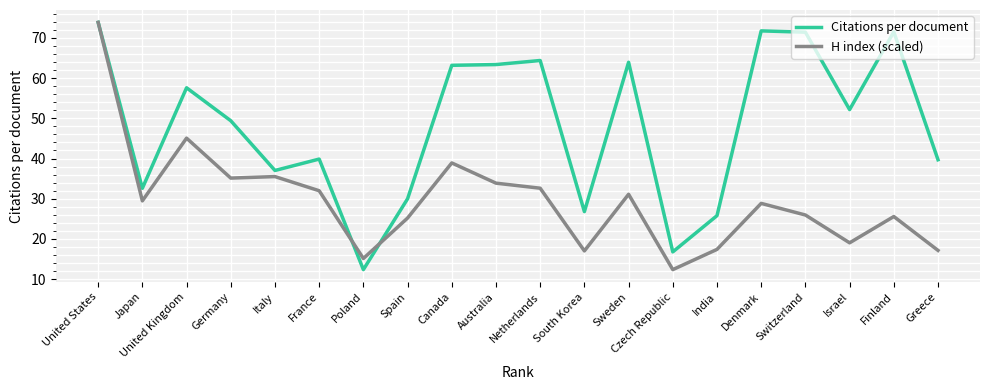

What is the approximate value of H index (scaled) at United Kingdom?

45.1